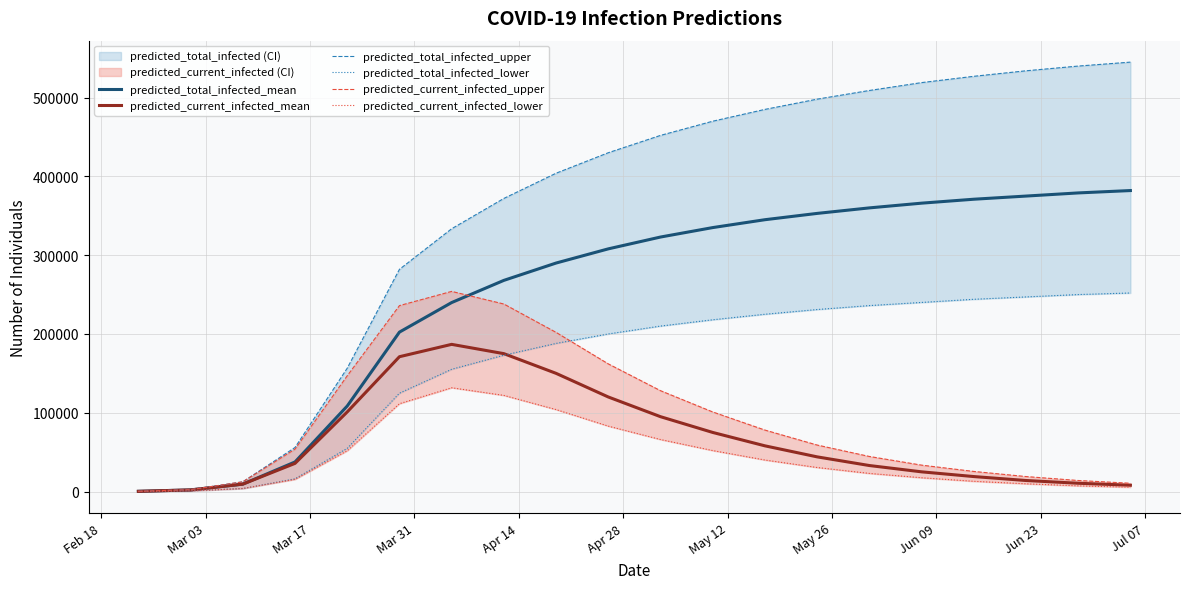

Reading left to right, list all the values displayed in this chart.

predicted_total_infected_mean: 257	2053	9385	37518	108527	202328	239842	268000	290000	308000	323000	335000	345000	353000	360000	366000	371000	375000	379000	382000
predicted_current_infected_mean: 257	2053	9385	35721	101020	171110	186791	175000	150000	120000	95000	75000	58000	44000	33000	25000	19000	14000	10500	8000
predicted_total_infected_upper: 300	2400	12331	55907	156518	281986	333517	372000	404000	430000	452000	470000	485000	498000	509000	519000	527000	534000	540000	545000
predicted_total_infected_lower: 100	800	3821	16159	54799	124803	155152	173000	188000	200000	210000	218000	225000	231000	236000	240000	244000	247000	250000	252000
predicted_current_infected_upper: 300	2400	12331	53807	146878	235972	254007	238000	202000	162000	128000	101000	78000	59000	44500	33500	25500	19000	14000	10500
predicted_current_infected_lower: 100	800	3821	15459	51766	111487	131723	122000	104000	83000	66000	52000	40000	30500	23000	17500	13000	9800	7200	5500